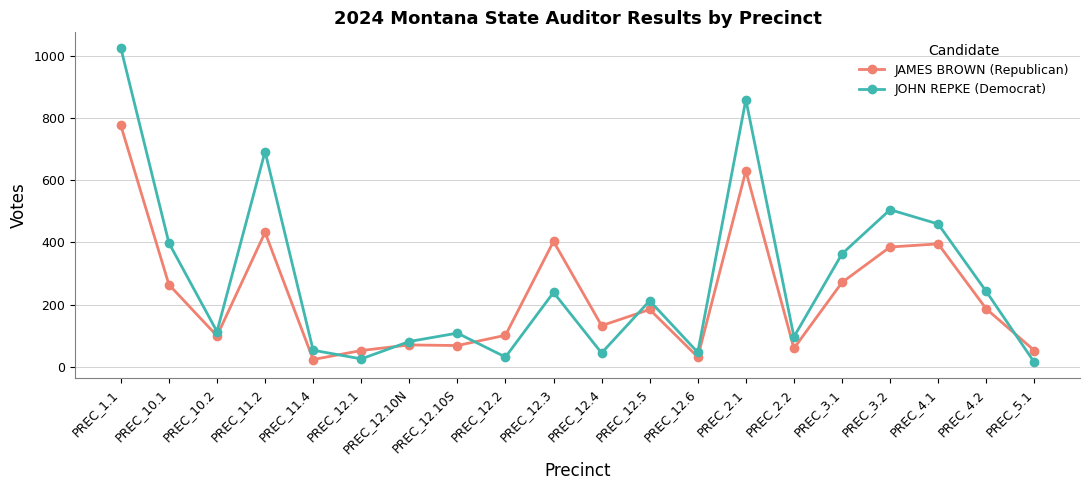

What is the greatest value displayed?

1025